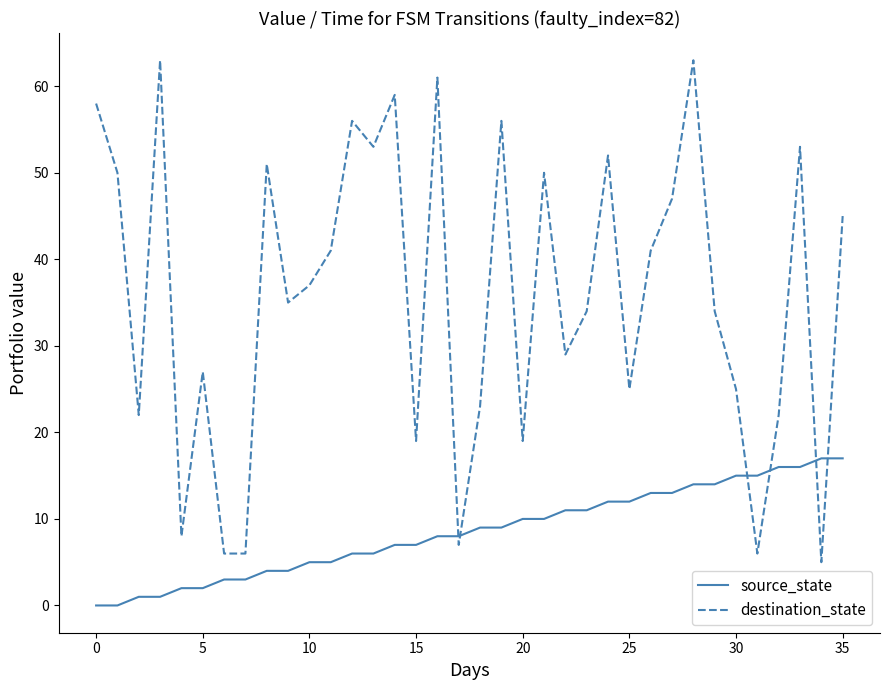

True or false: destination_state and source_state cross at least once.

True